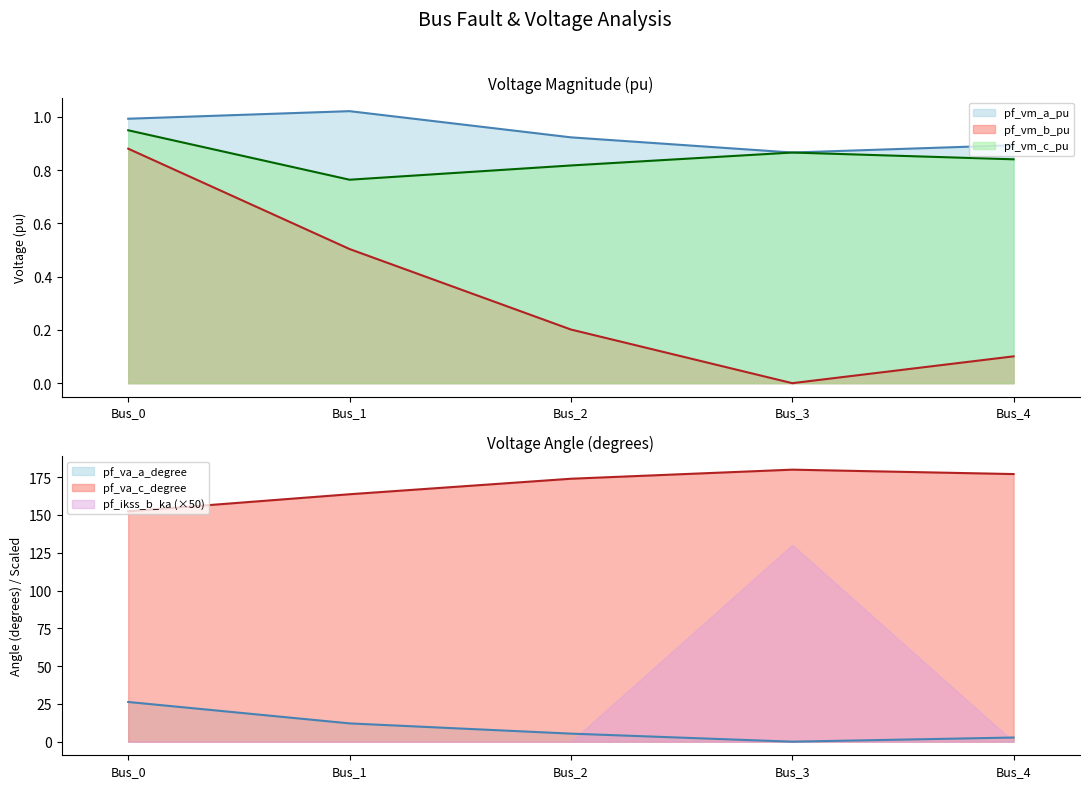

What is the sum of the pf_va_c_degree values at Bus_0 and Bus_1?

316.2